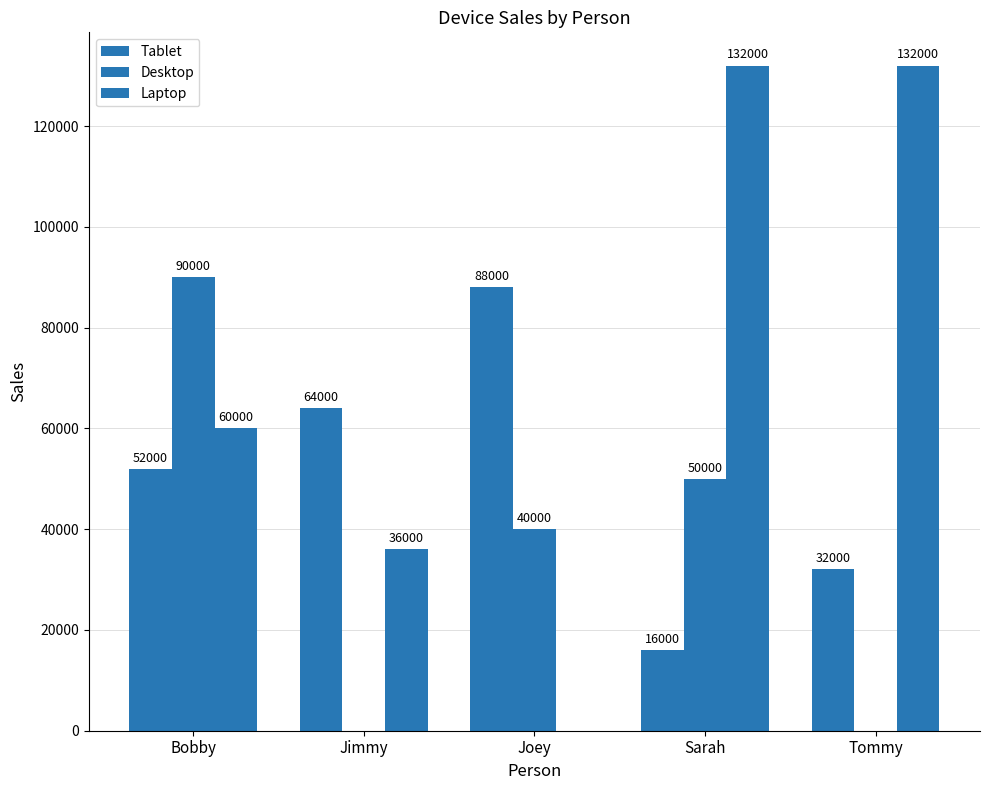

Are the bars grouped side by side (vs. stacked)?

Yes